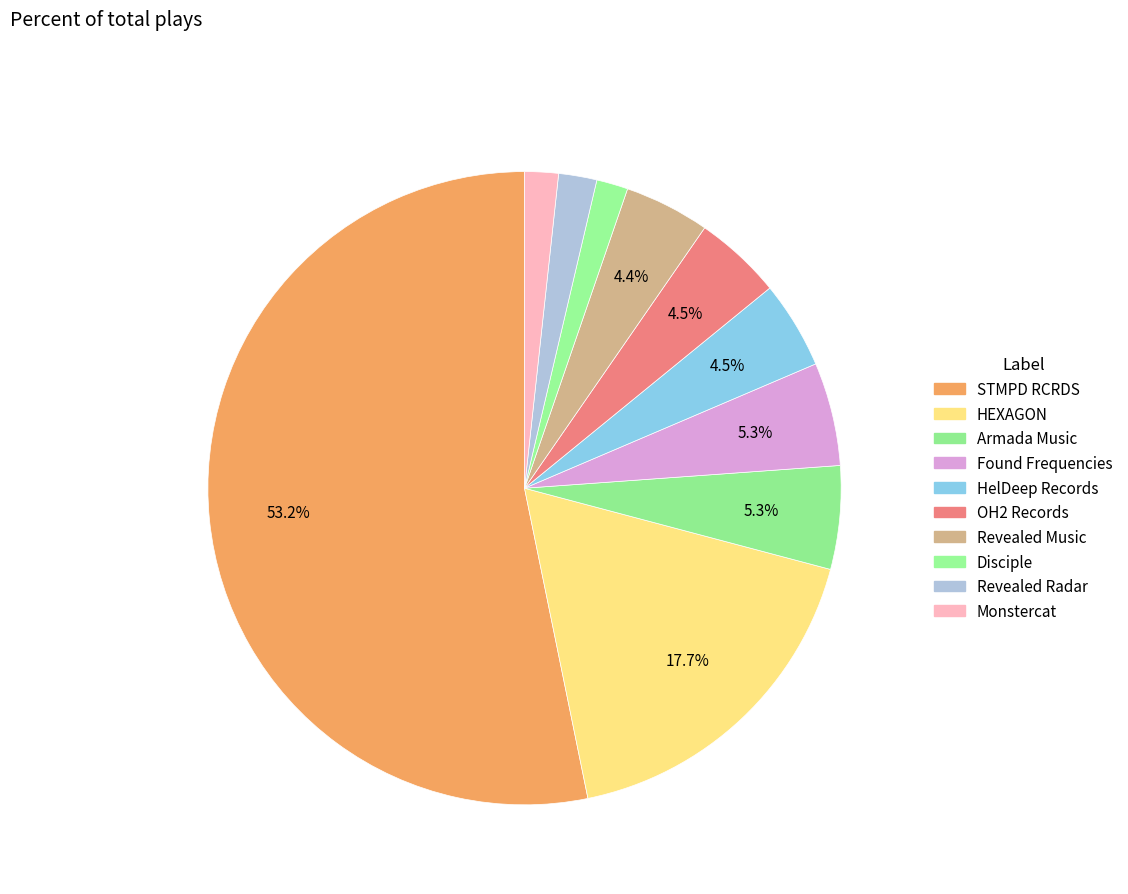

How many segments does this pie chart have?

10